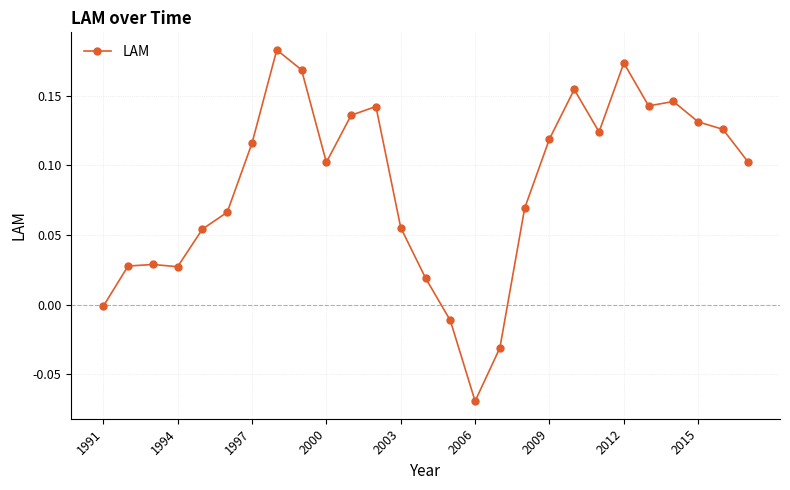

How many interior local valleys (lower than both neighbors) does the data have?

5